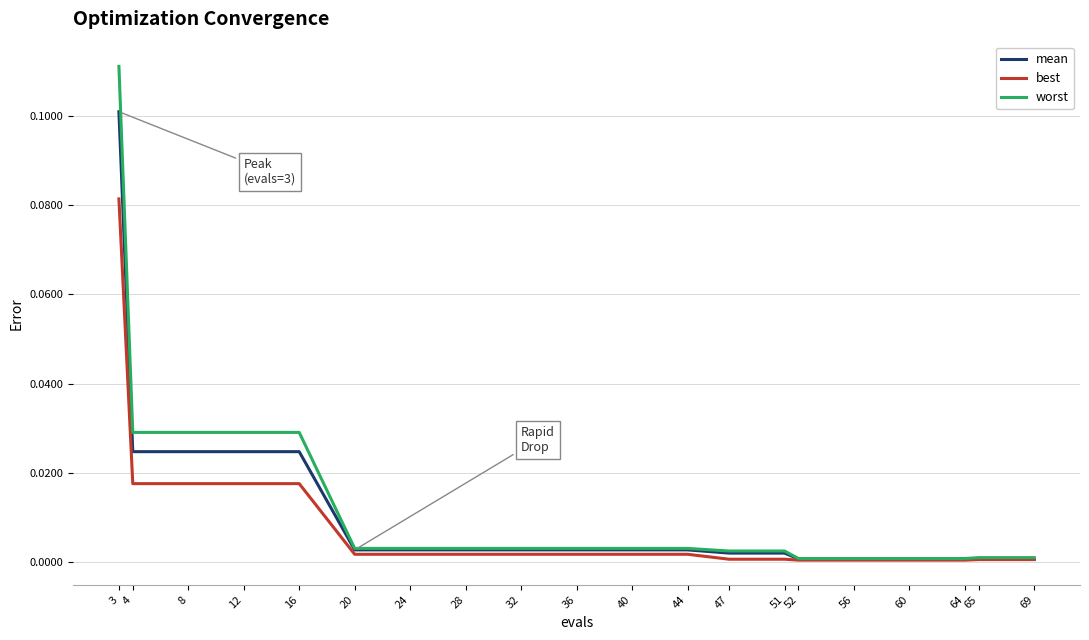

Which series has the largest range (max minus min)?

worst